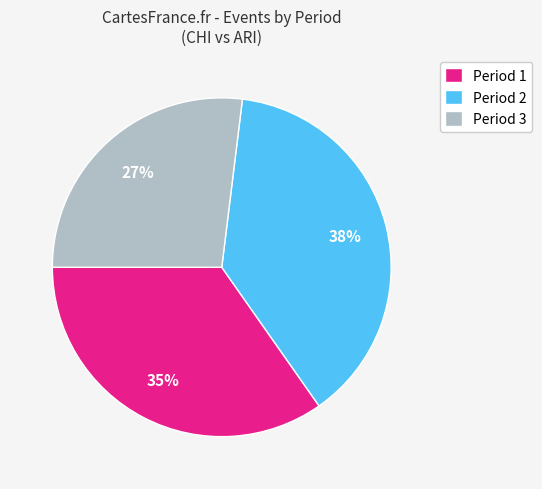

Count the number of slices in the pie.

3